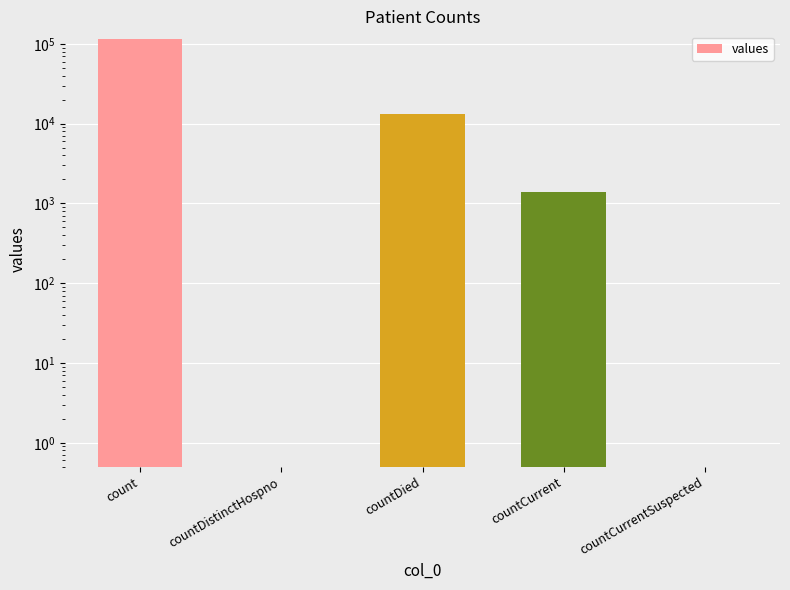

What is the greatest value displayed?

115379